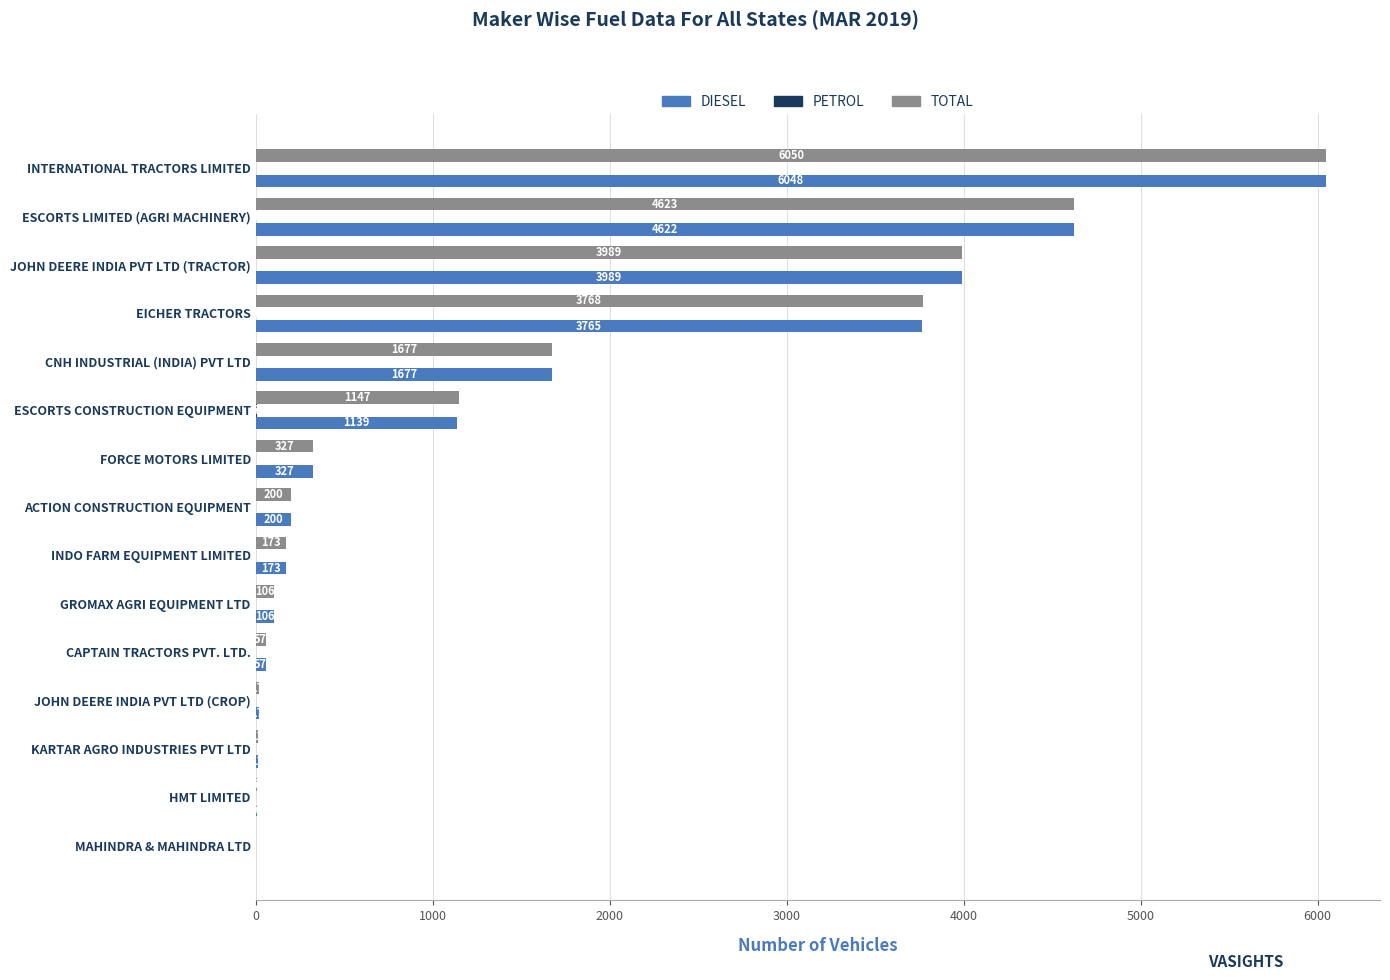

What is the sum of the TOTAL values at ESCORTS CONSTRUCTION EQUIPMENT and CAPTAIN TRACTORS PVT. LTD.?

1204